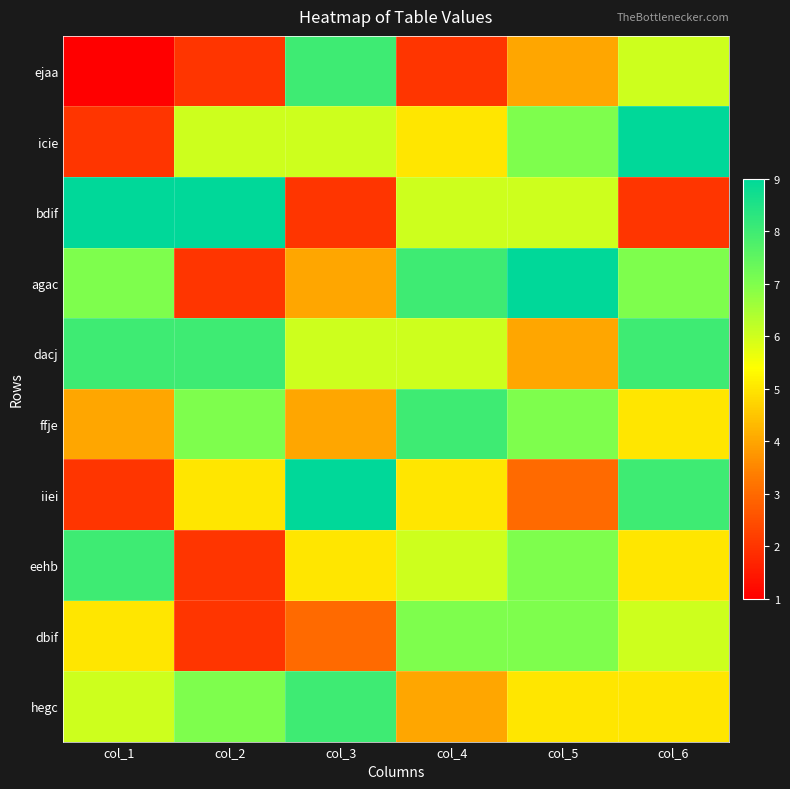

Rank the series by their maximum value, from highest to lowest.

icie, bdif, agac, iiei, ejaa, dacj, ffje, eehb, hegc, dbif